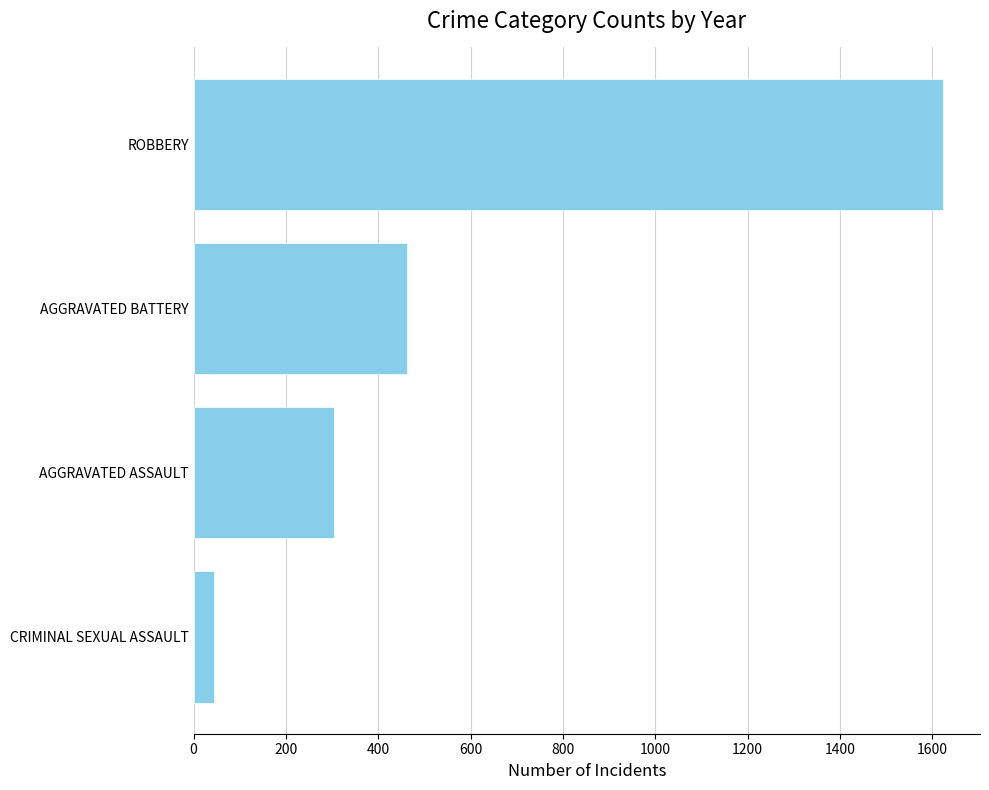

At which label is the value closest to 833?

AGGRAVATED BATTERY